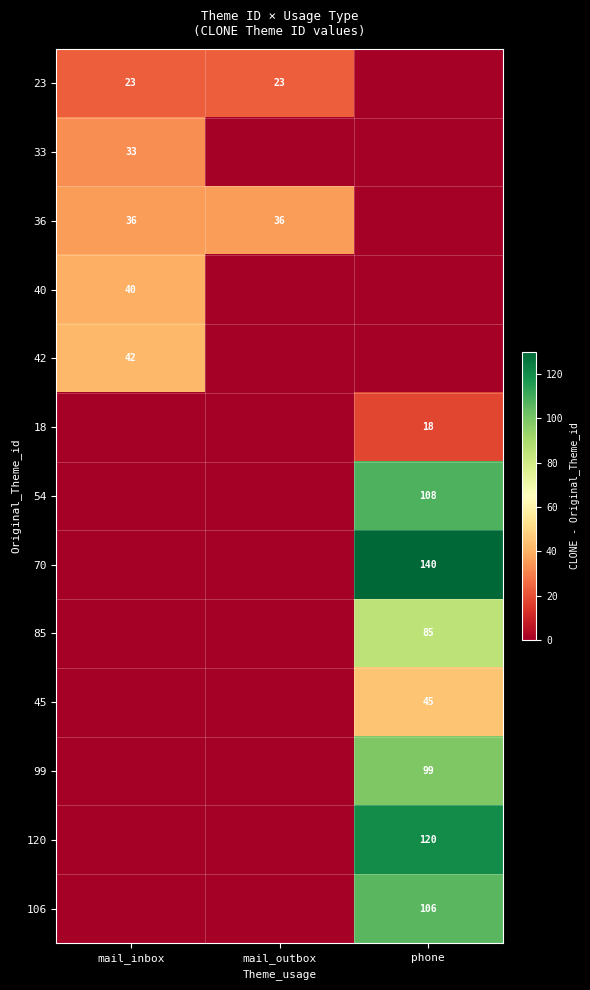

What is the total value across all series at mail_outbox?

59